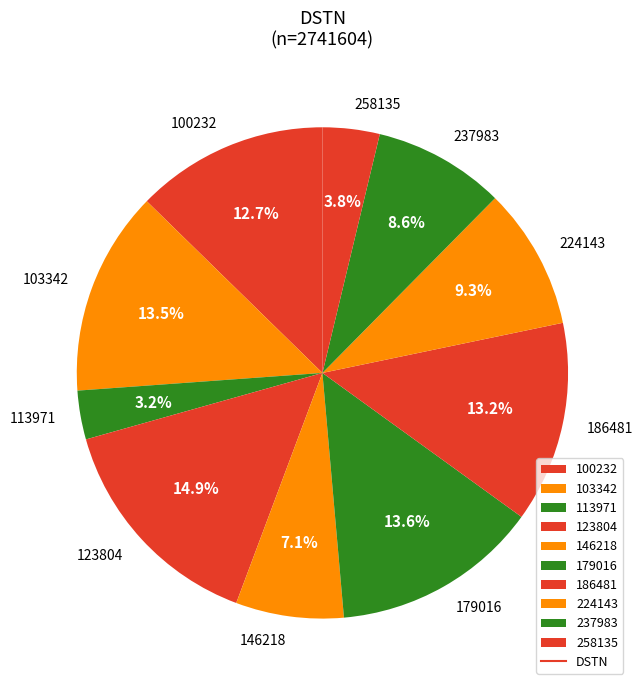

To the nearest percent, what is the average slice percentage?

10%